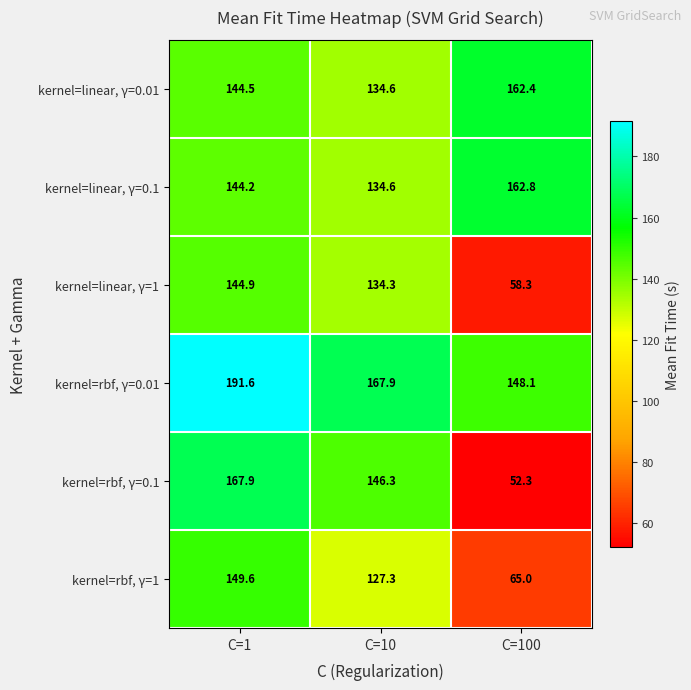

What is the difference between the kernel=linear, γ=1 values at C=10 and C=1?

10.6